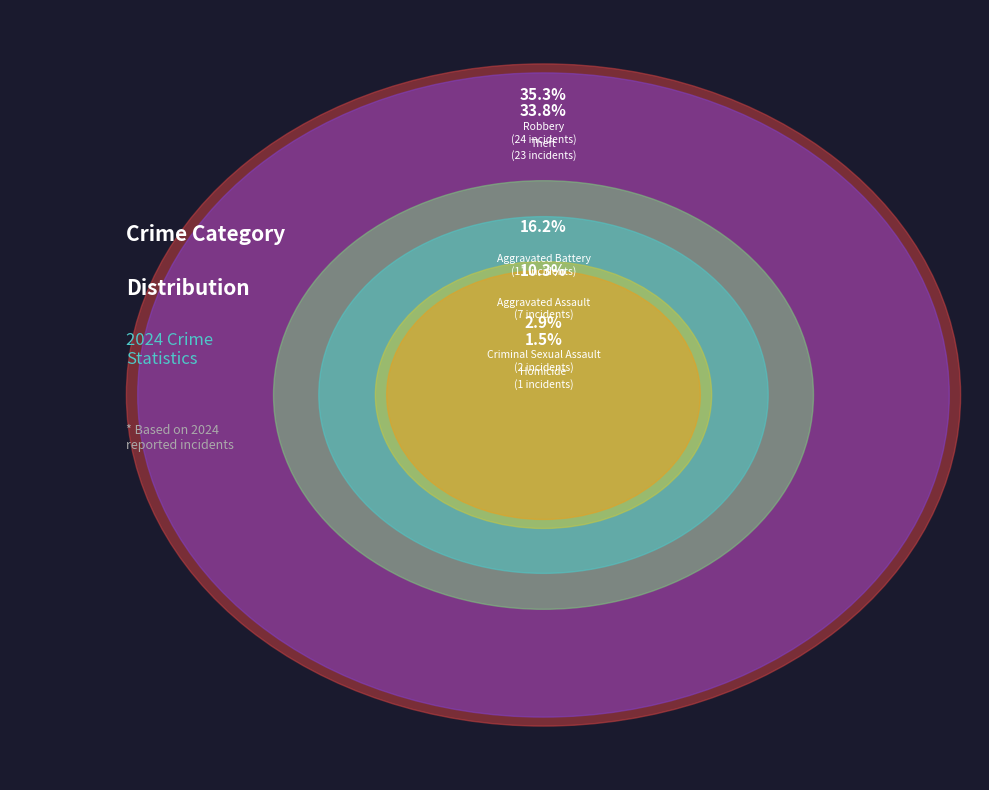

Combined, what portion of the pie is Robbery and Aggravated Assault?

45.6%